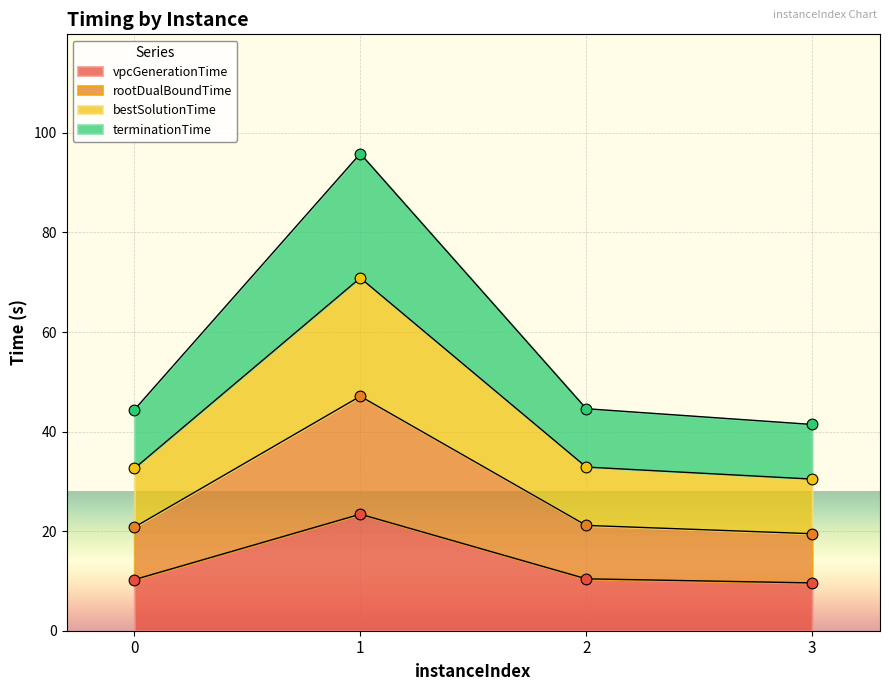

What is the minimum value for vpcGenerationTime?

9.6